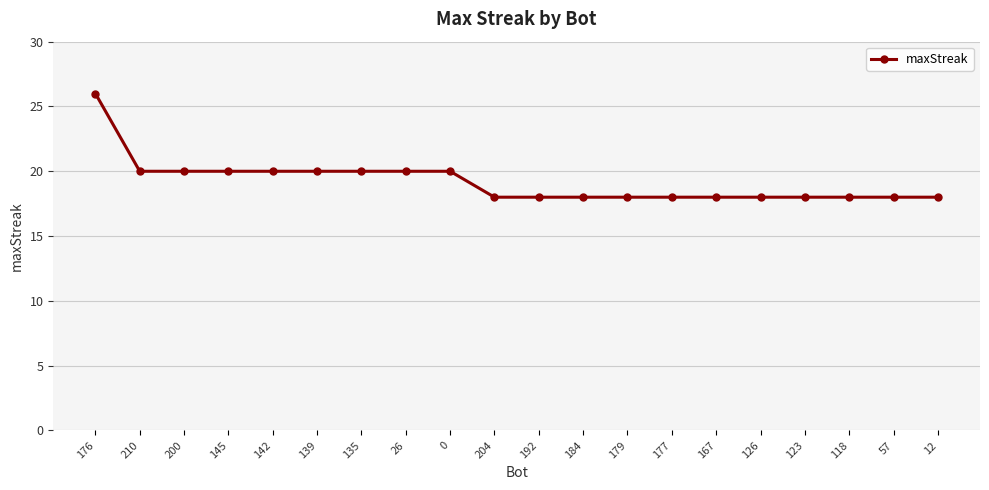

At which category does the chart reach its peak across all series?

176